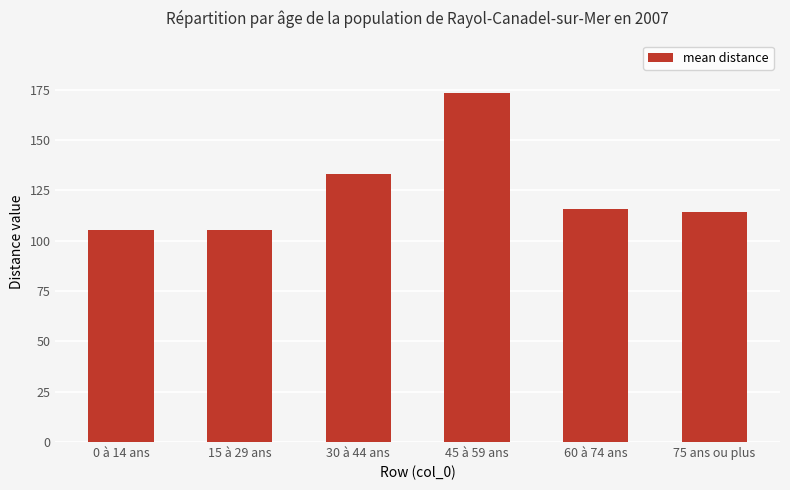

What is the value of the 3rd bar from the left?

133.2